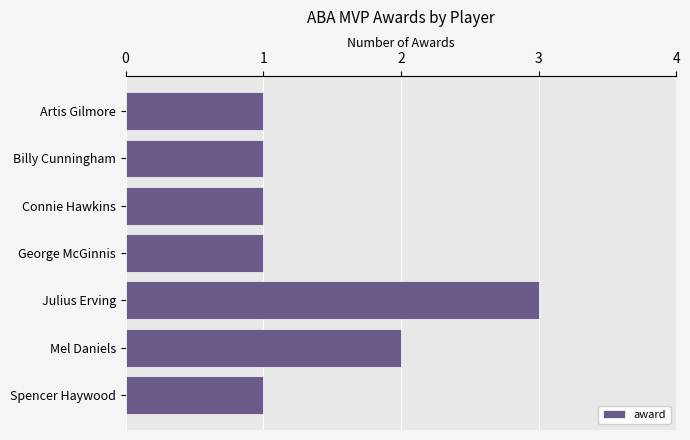

The value at George McGinnis is 2. True or false?

False